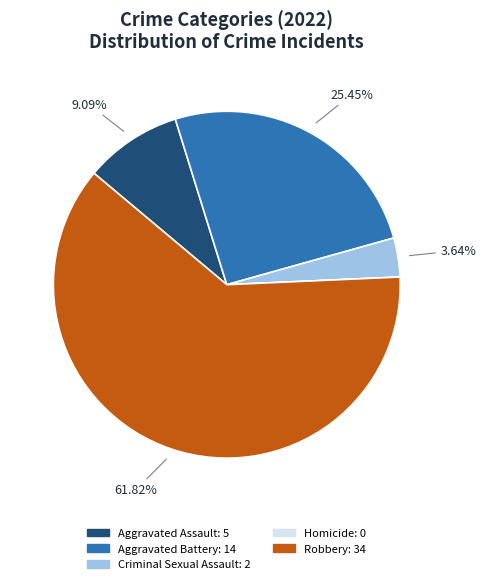

Approximately how many times larger is the value at Aggravated Battery compared to Criminal Sexual Assault?

7.0